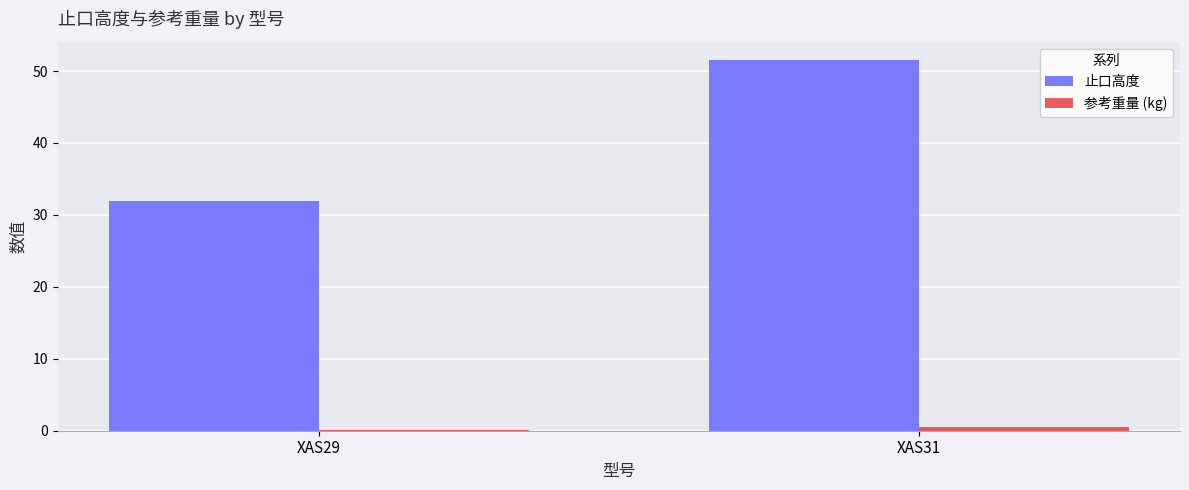

The 止口高度 series shows 51.5 at XAS31. True or false?

True